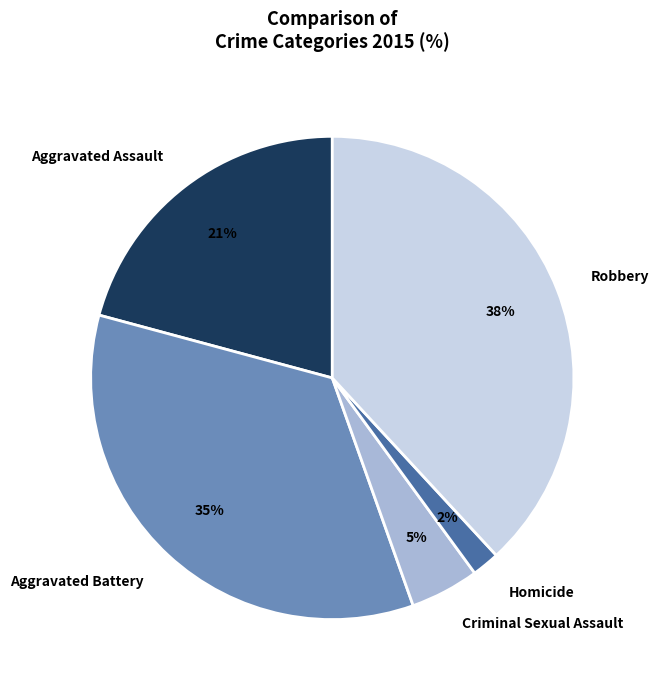

To the nearest percent, what is the difference between the Homicide and Aggravated Assault slice percentages?

19%